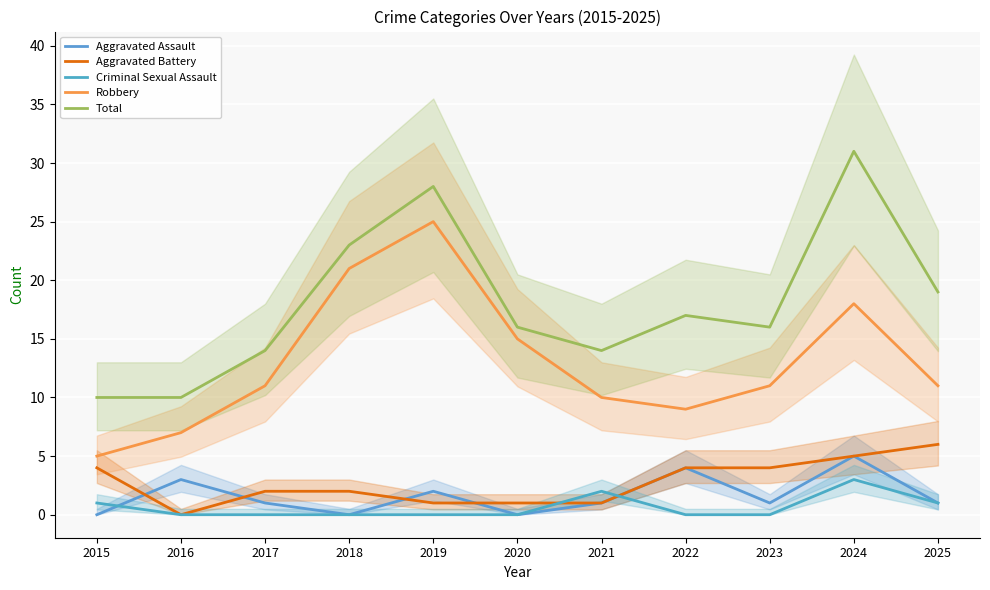

True or false: Robbery and Aggravated Assault cross at least once.

False